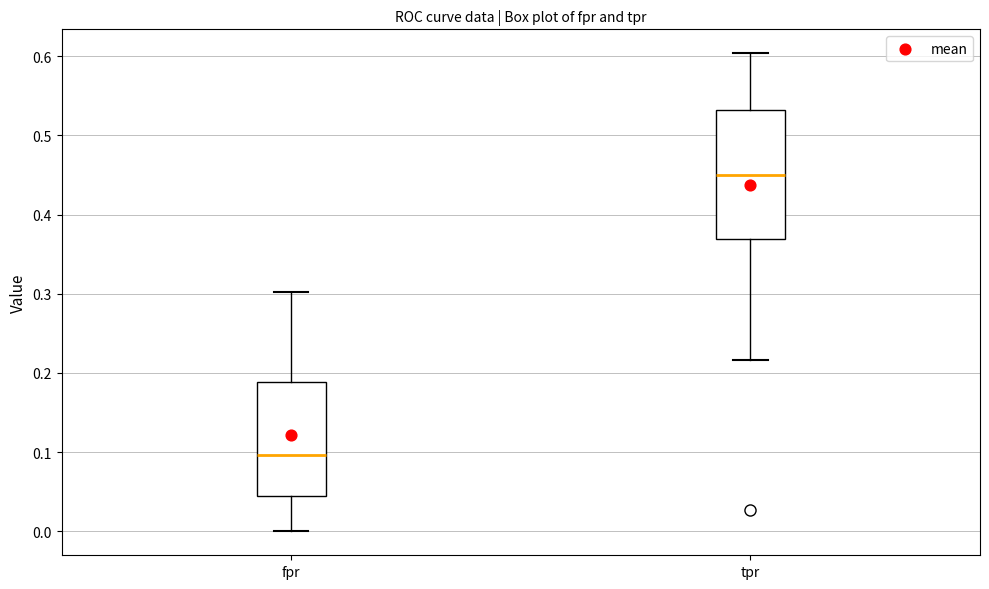

Comparing the boxes themselves (not the whiskers), which one is the tallest?

tpr